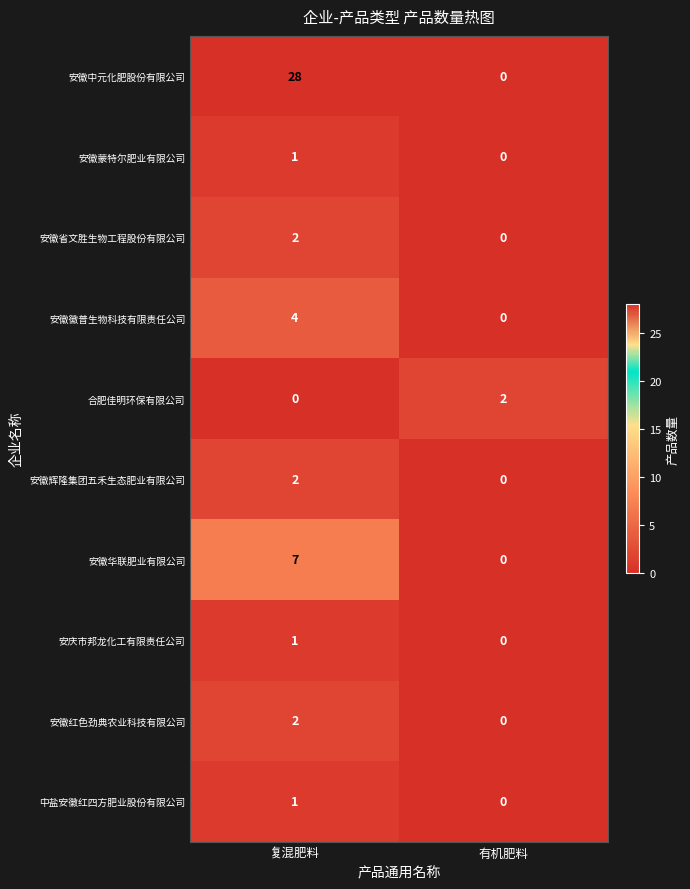

At which category is the sum across all series the highest?

复混肥料